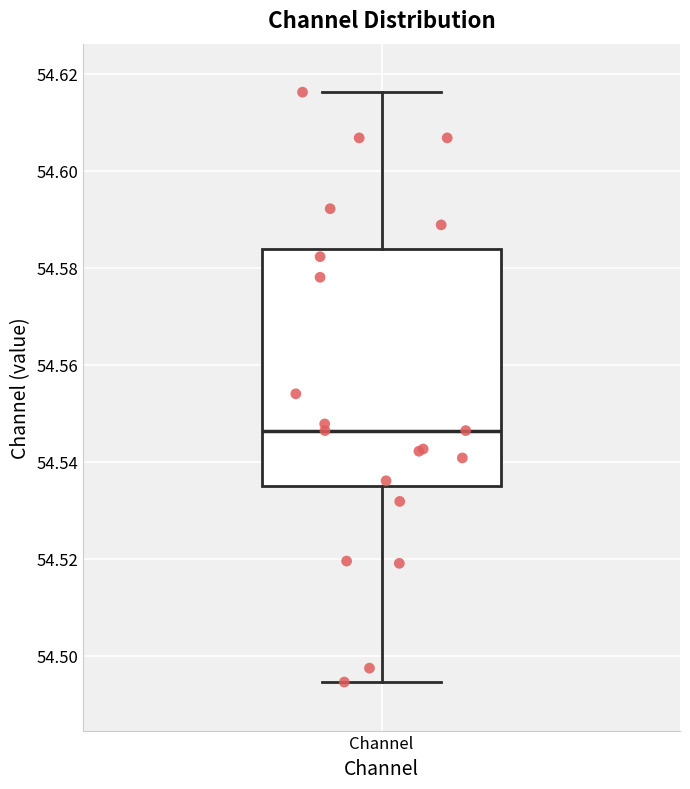

Transcribe this box plot: give where the median line is, the range the box spans, and where the two whiskers end, as read against the y-axis. The values are not printed on the chart, so give them approximately, as read against the axis.

median 54.546, box 54.536 to 54.584, whiskers 54.494 to 54.616